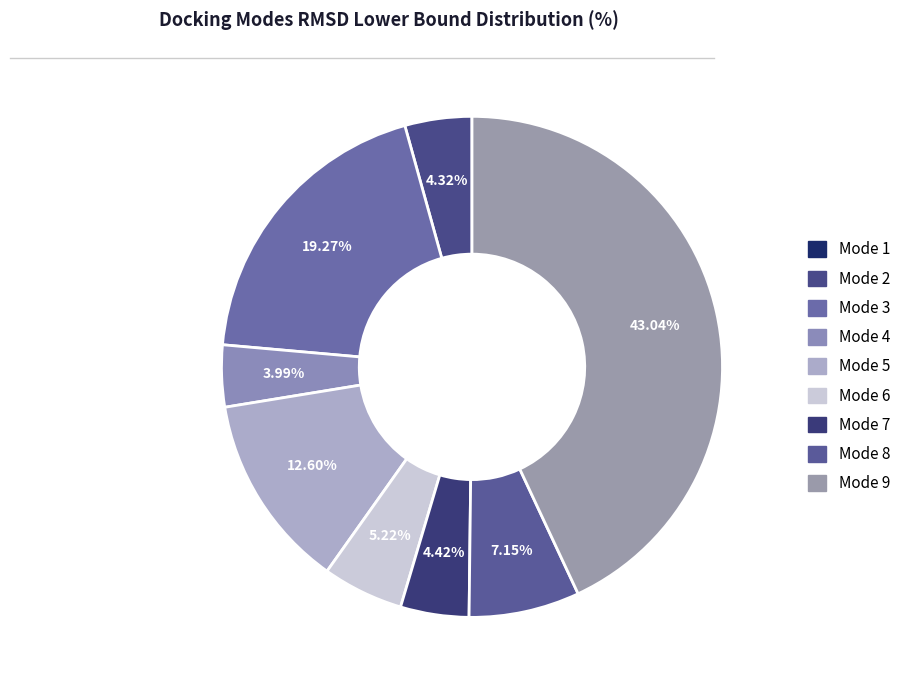

Is it true that Mode 1 is 1% of the pie?

False